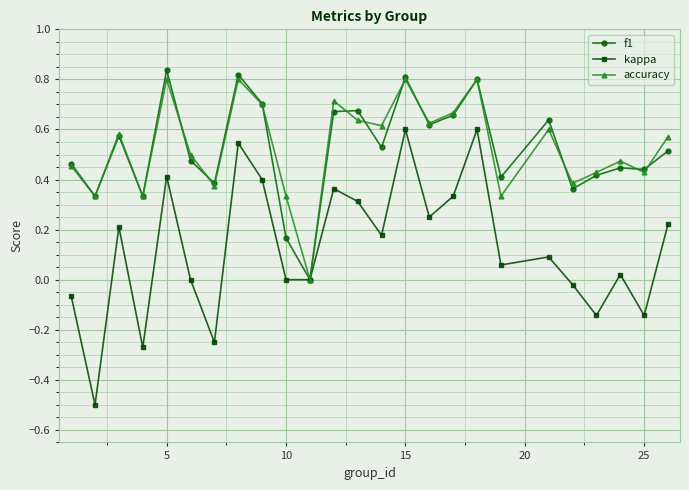

What is the minimum value shown in the chart?

-0.5